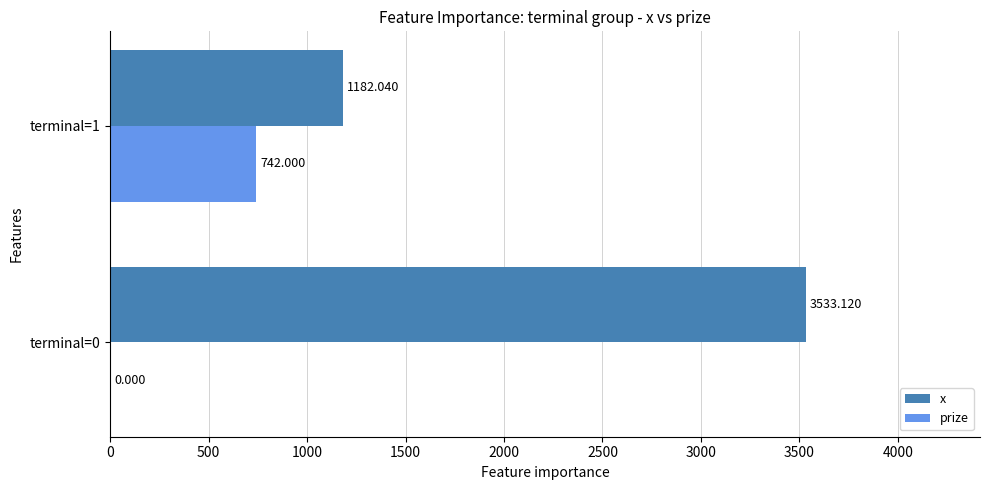

Between terminal=0 and terminal=1, which series saw the biggest shift?

x